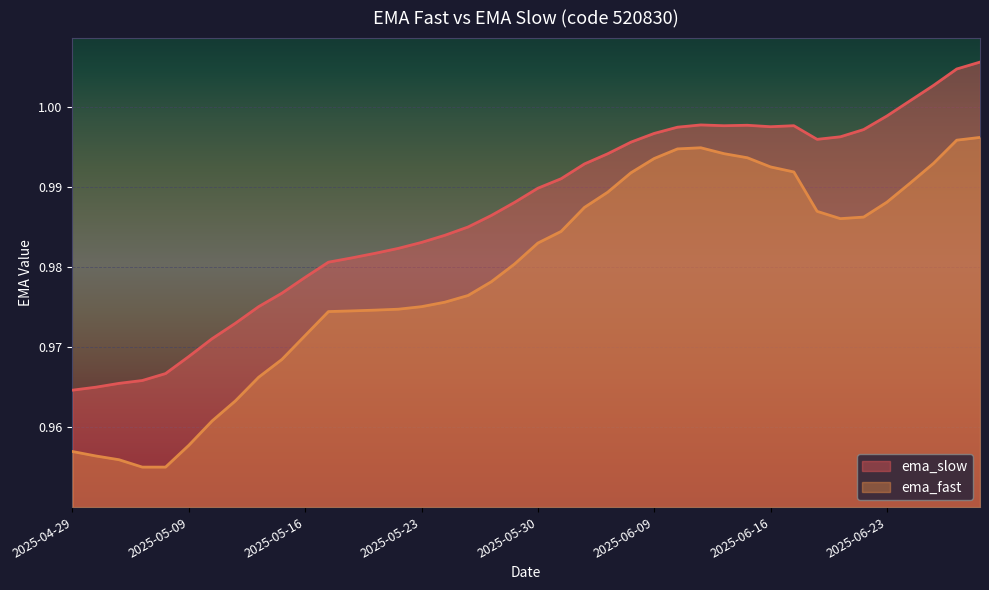

At which category does ema_fast reach its first local peak?

2025-06-11